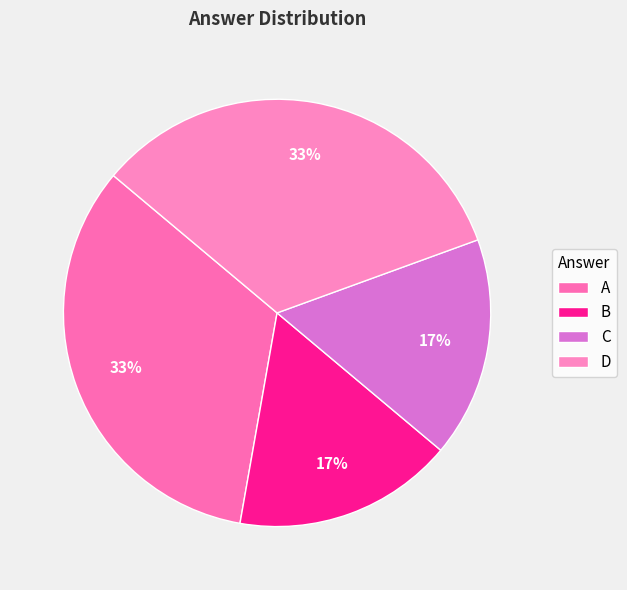

True or false: C accounts for 17% of the total.

True